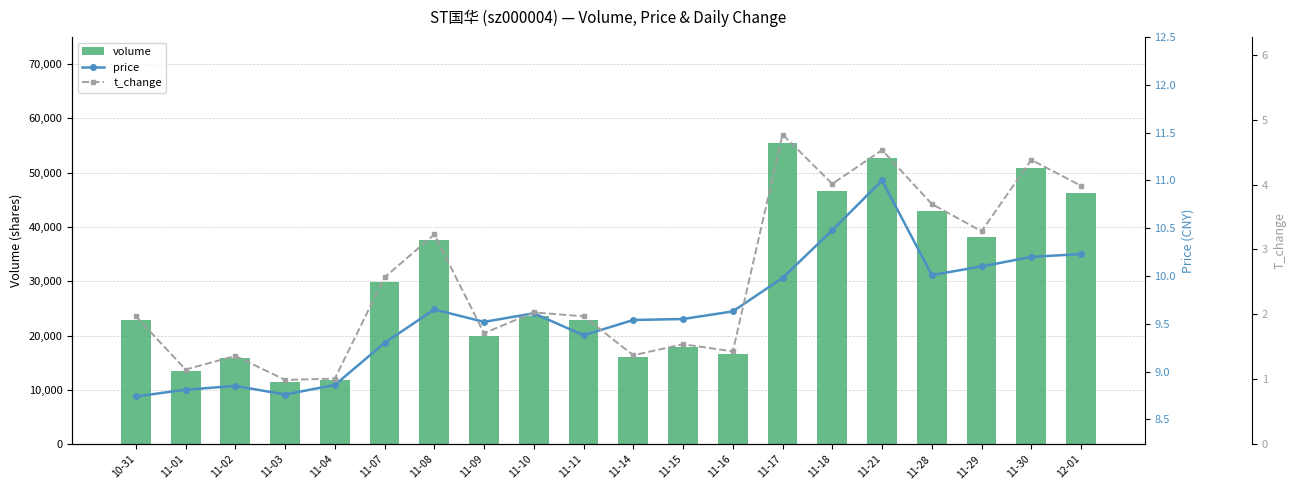

Which has a higher value, 11-04 or 11-01?

11-01